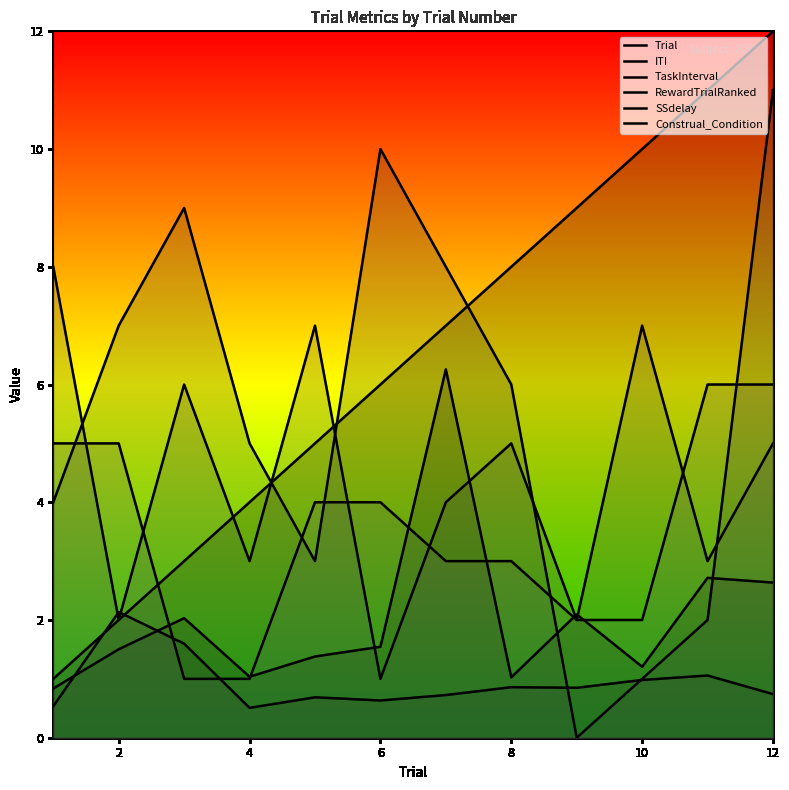

Which series has the largest total across all categories?

Trial